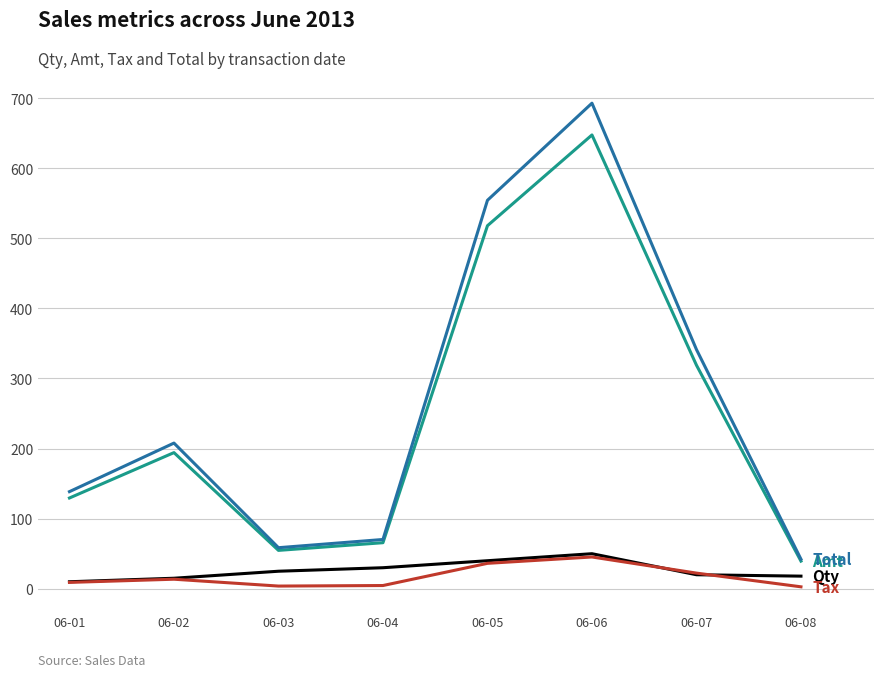

What is the maximum value shown in the chart?

692.8